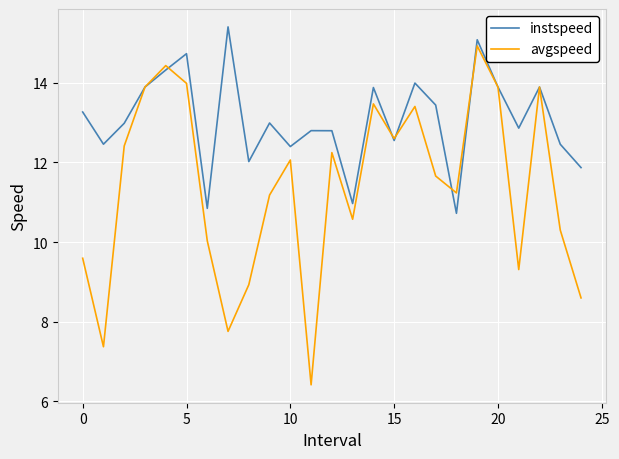

Which series has the largest total across all categories?

instspeed